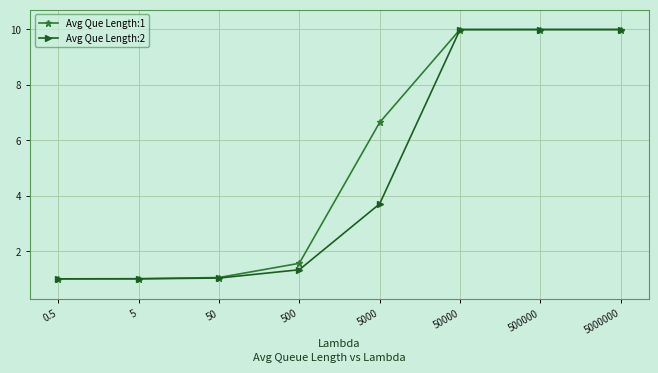

Reading right to left, what are all the values shown in this chart?

Avg Que Length:1: 5000000=10.0	500000=10.0	50000=10.0	5000=6.6	500=1.6	50=1.0	5=1.0	0.5=1.0
Avg Que Length:2: 5000000=10.0	500000=10.0	50000=10.0	5000=3.7	500=1.3	50=1.0	5=1.0	0.5=1.0